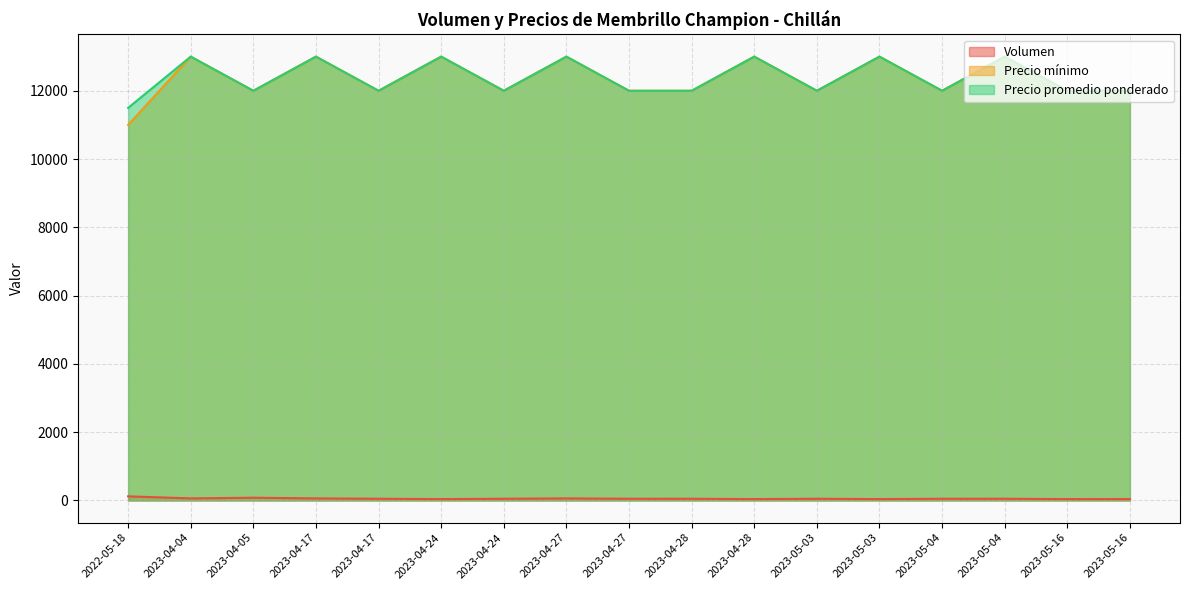

Rank the categories by Precio mínimo value from lowest to highest.

2022-05-18, 2023-04-05, 2023-04-17, 2023-04-24, 2023-04-27, 2023-04-28, 2023-05-03, 2023-05-04, 2023-05-16, 2023-05-16, 2023-04-04, 2023-04-17, 2023-04-24, 2023-04-27, 2023-04-28, 2023-05-03, 2023-05-04